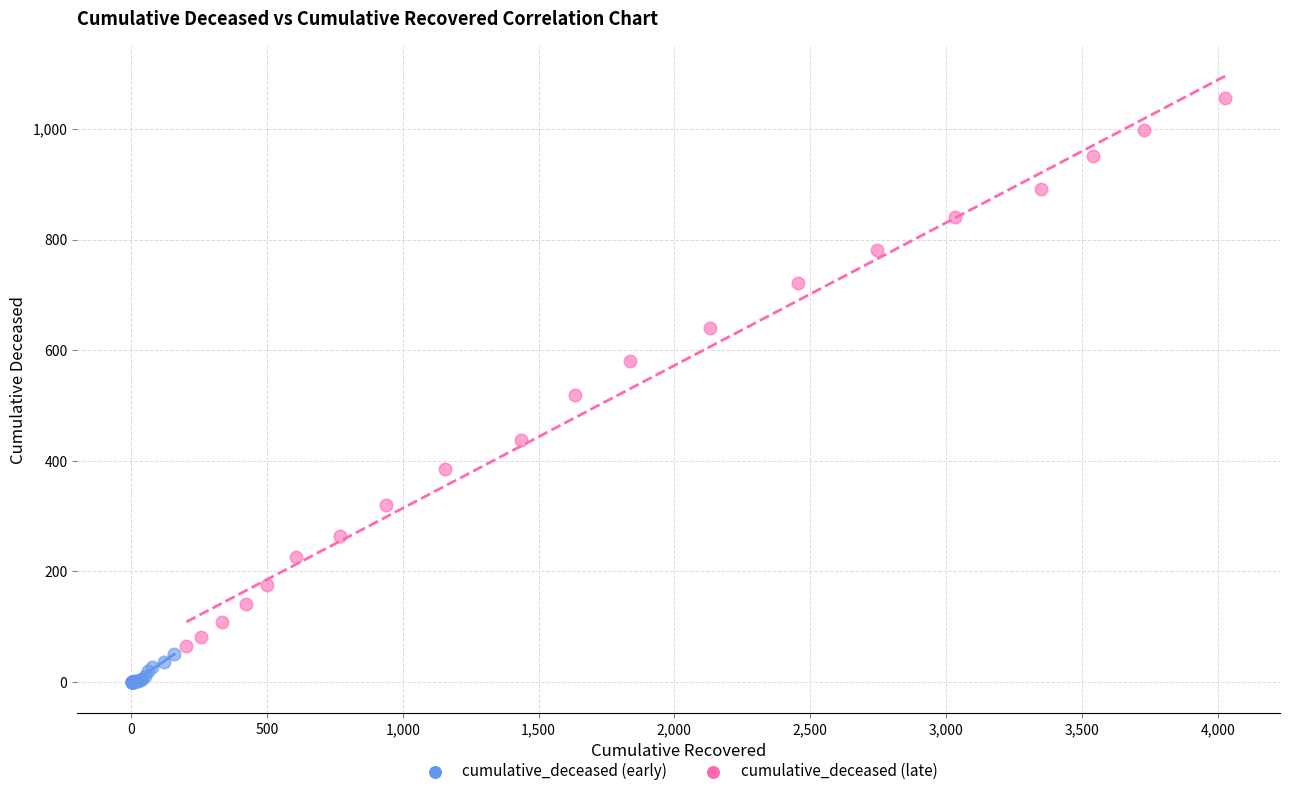

Which series reaches the maximum Y coordinate?

cumulative_deceased (late)